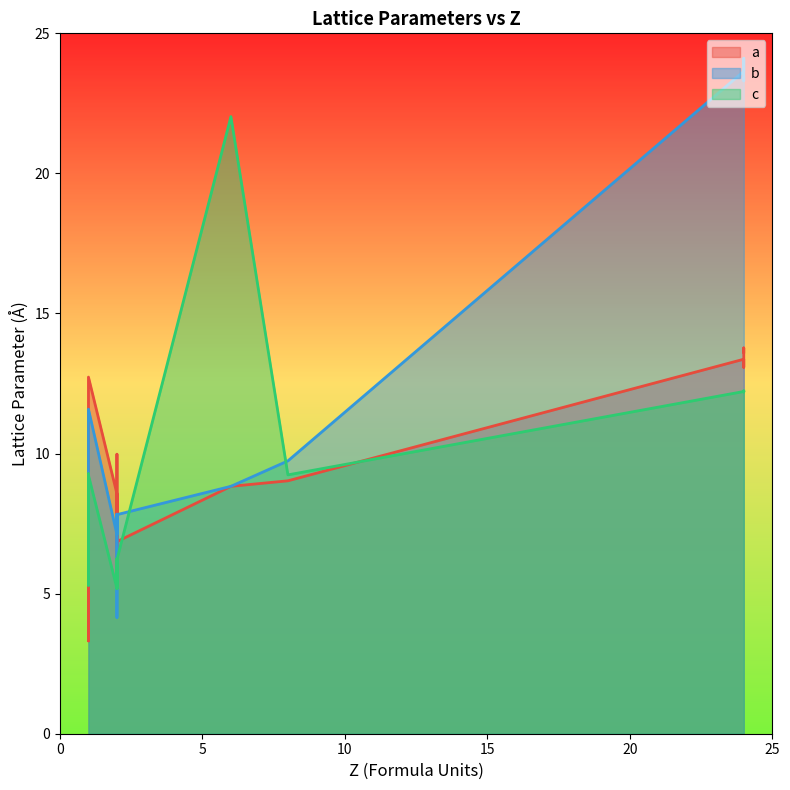

What is the difference between the b values at 2 and 2?

0.7